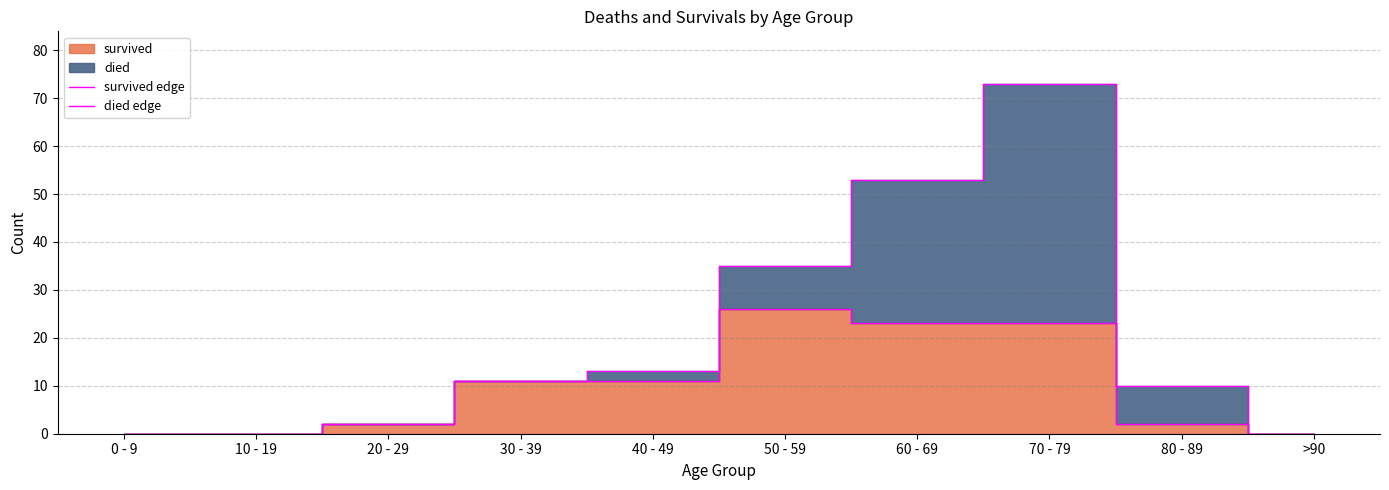

True or false: died edge and survived edge cross at least once.

False